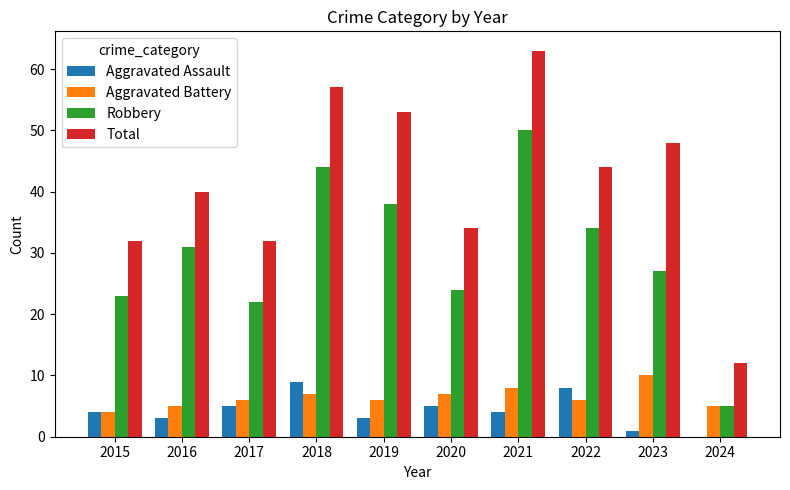

What is the spread (max minus min) of values at 2015?

28